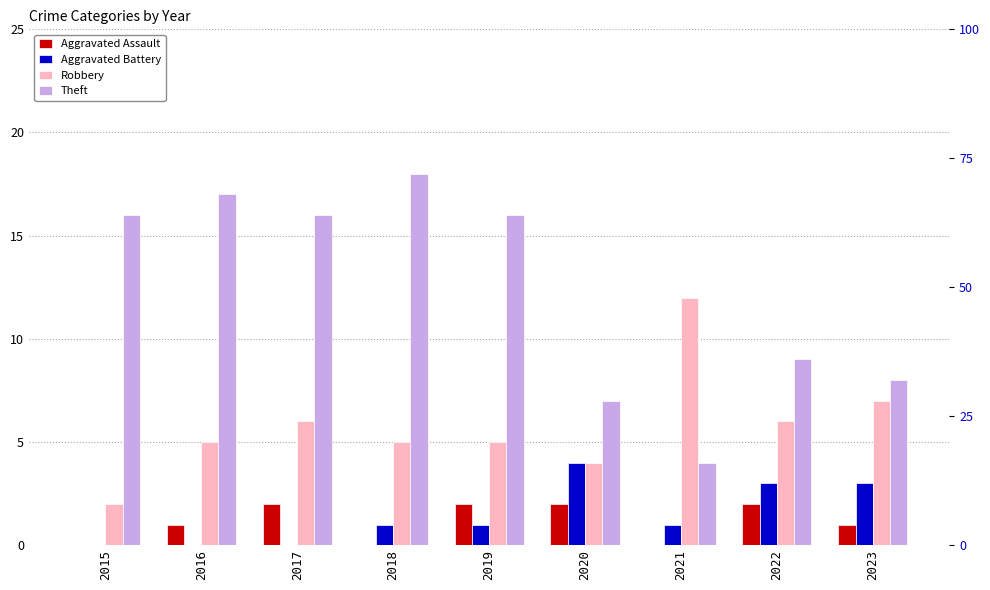

How many categories are shown in the chart?

9